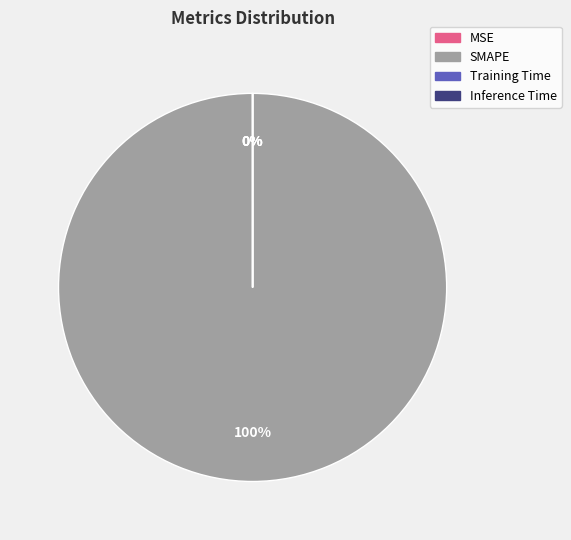

Is it true that SMAPE is 85% of the pie?

False